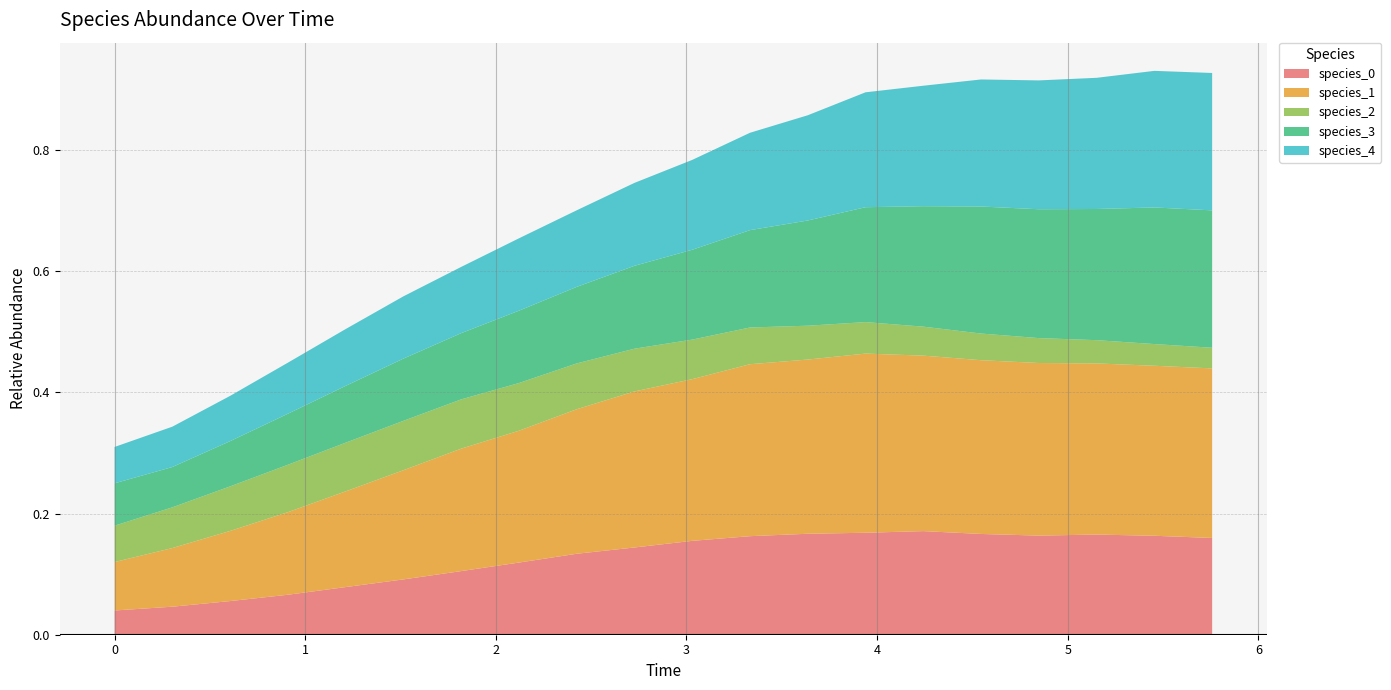

Reading right to left, what are all the values shown in this chart?

species_0: 19=0.2	18=0.2	17=0.2	16=0.2	15=0.2	14=0.2	13=0.2	12=0.2	11=0.2	10=0.2	9=0.1	8=0.1	7=0.1	6=0.1	5=0.1	4=0.1	3=0.1	2=0.1	1=0.0	0=0.0
species_1: 19=0.3	18=0.3	17=0.3	16=0.3	15=0.3	14=0.3	13=0.3	12=0.3	11=0.3	10=0.3	9=0.3	8=0.2	7=0.2	6=0.2	5=0.2	4=0.2	3=0.1	2=0.1	1=0.1	0=0.1
species_2: 19=0.0	18=0.0	17=0.0	16=0.0	15=0.0	14=0.0	13=0.1	12=0.1	11=0.1	10=0.1	9=0.1	8=0.1	7=0.1	6=0.1	5=0.1	4=0.1	3=0.1	2=0.1	1=0.1	0=0.1
species_3: 19=0.2	18=0.2	17=0.2	16=0.2	15=0.2	14=0.2	13=0.2	12=0.2	11=0.2	10=0.1	9=0.1	8=0.1	7=0.1	6=0.1	5=0.1	4=0.1	3=0.1	2=0.1	1=0.1	0=0.1
species_4: 19=0.2	18=0.2	17=0.2	16=0.2	15=0.2	14=0.2	13=0.2	12=0.2	11=0.2	10=0.1	9=0.1	8=0.1	7=0.1	6=0.1	5=0.1	4=0.1	3=0.1	2=0.1	1=0.1	0=0.1